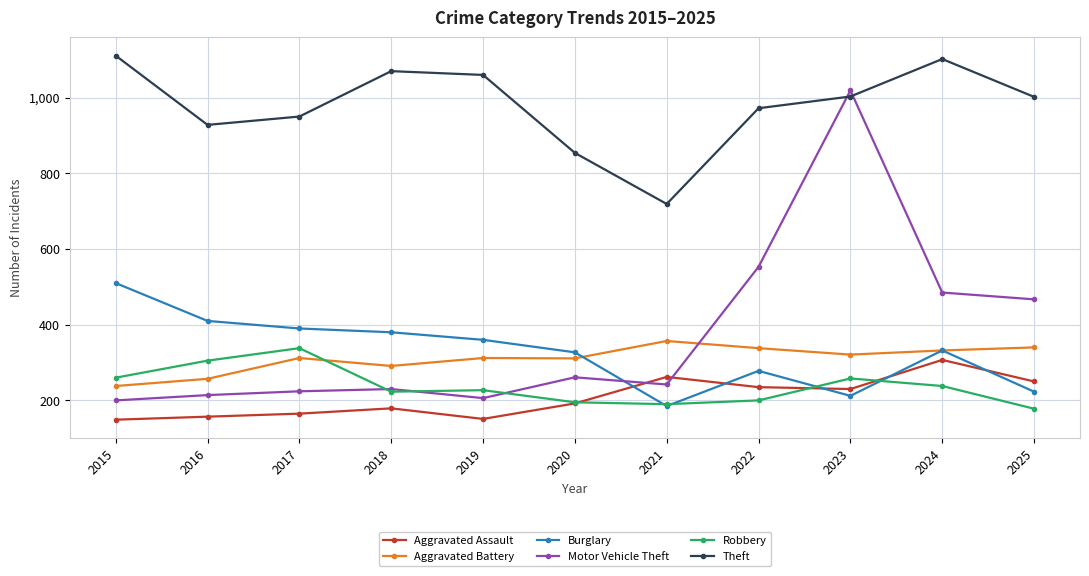

How many lines are shown in the chart?

6